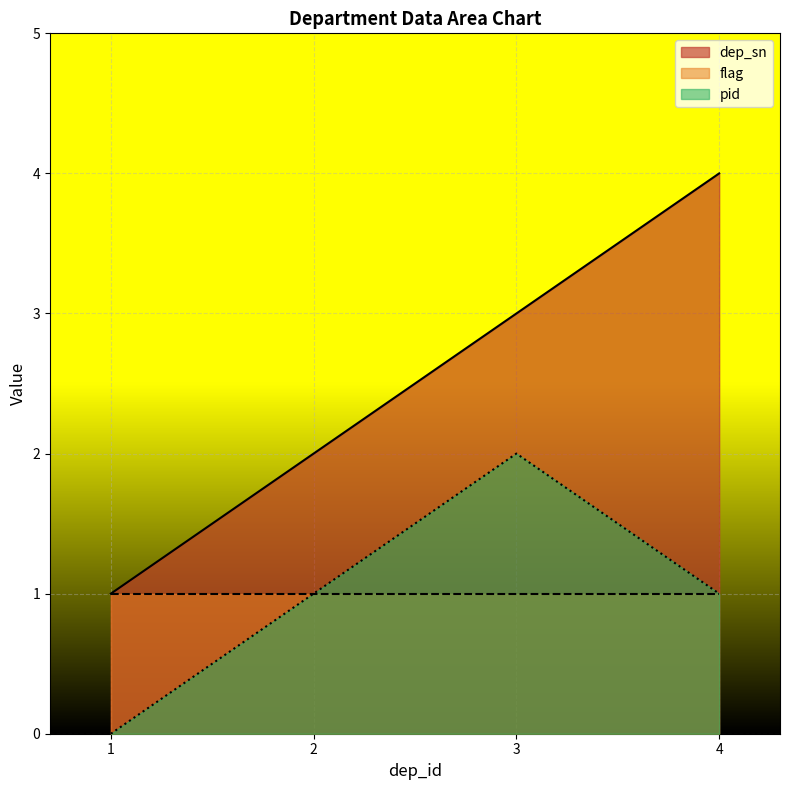

The value of pid at 3 is 2. True or false?

True